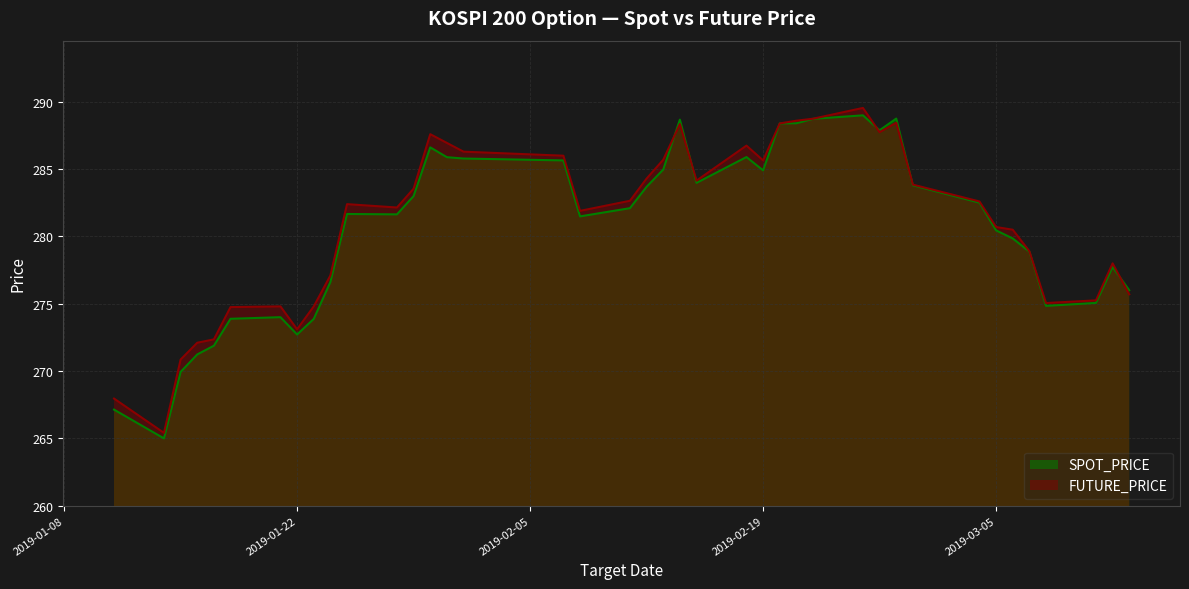

Which series has the largest total across all categories?

FUTURE_PRICE